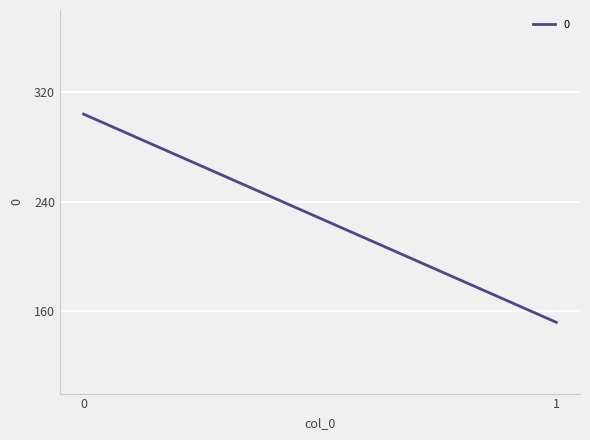

What is the value of the 1st point from the left?

304